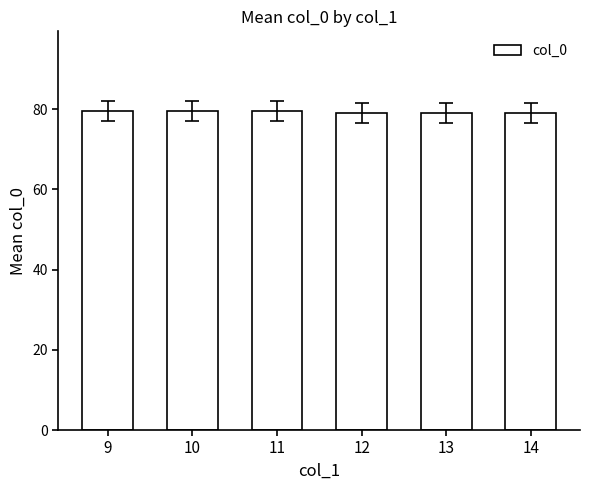

Reading left to right, what are all the values shown in this chart?

79.5	79.5	79.5	79.0	79.0	79.0